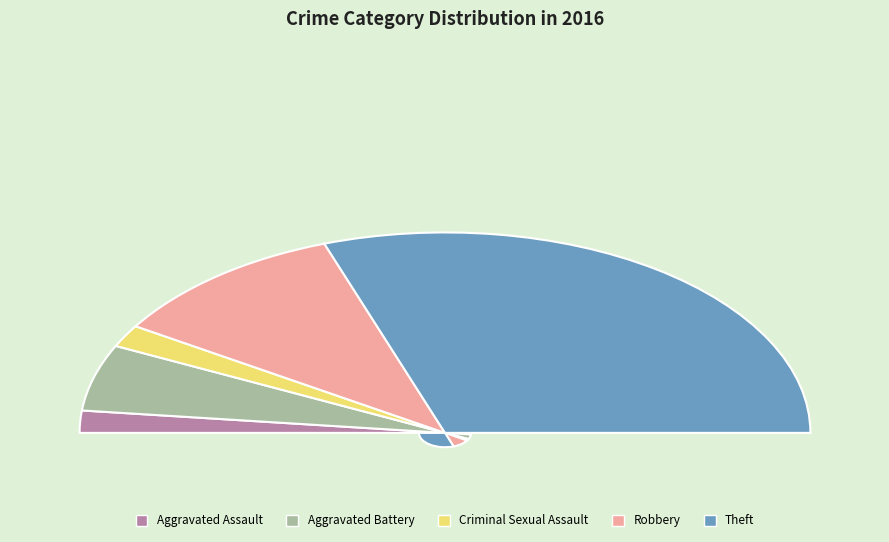

To the nearest percent, what is the difference between the largest and smallest slice percentages?

57%